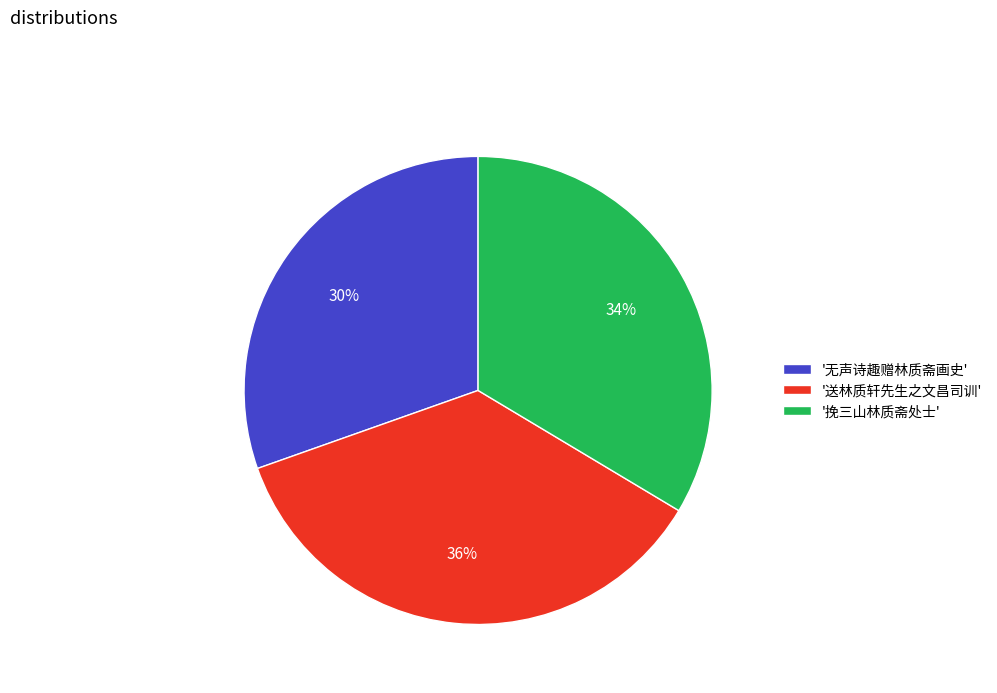

Is the sum of '送林质轩先生之文昌司训' and '无声诗趣赠林质斋画史' greater than half?

Yes